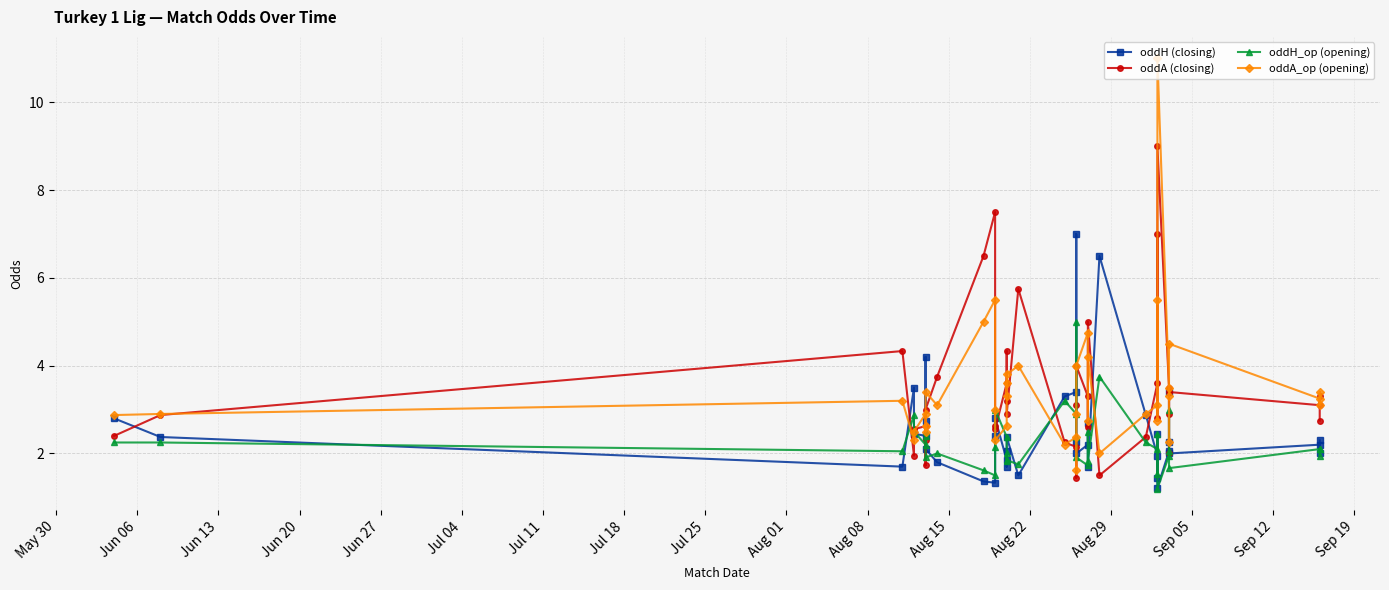

At how many categories does at least one series exceed 8?

1